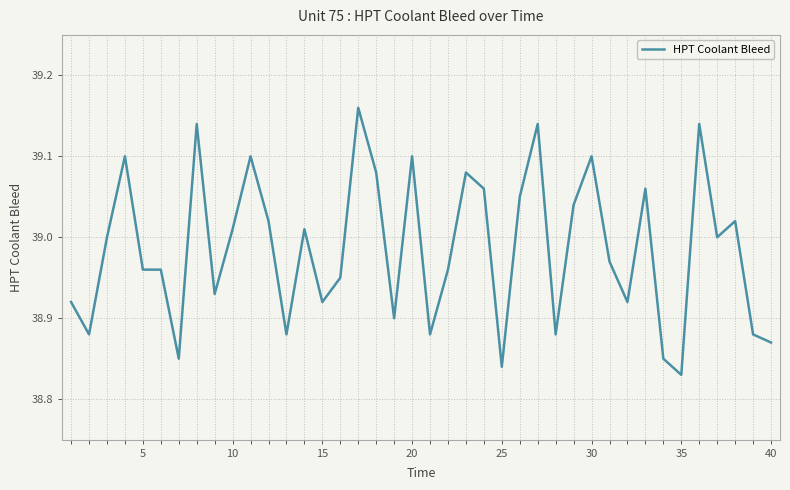

What is the difference between the maximum and minimum values?

0.3